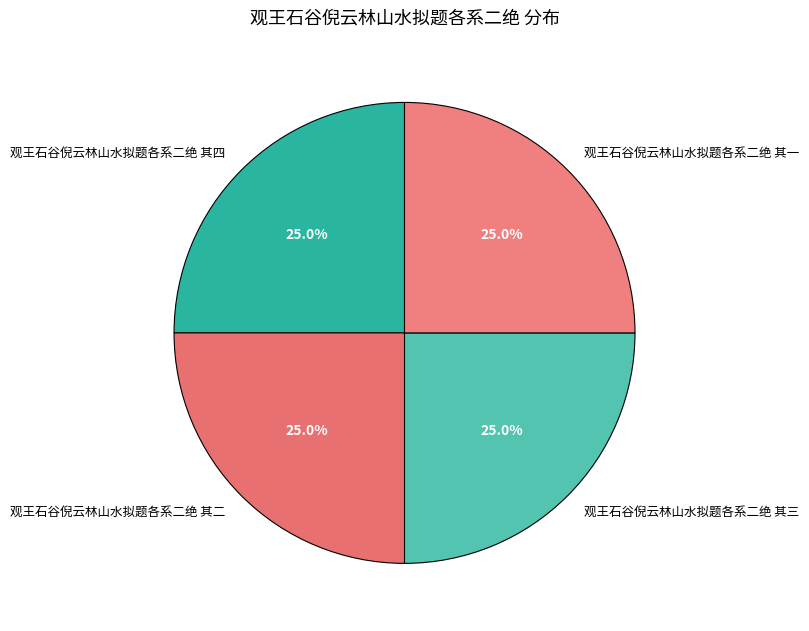

Combined, what portion of the pie is 观王石谷倪云林山水拟题各系二绝 其一 and 观王石谷倪云林山水拟题各系二绝 其四?

50.0%